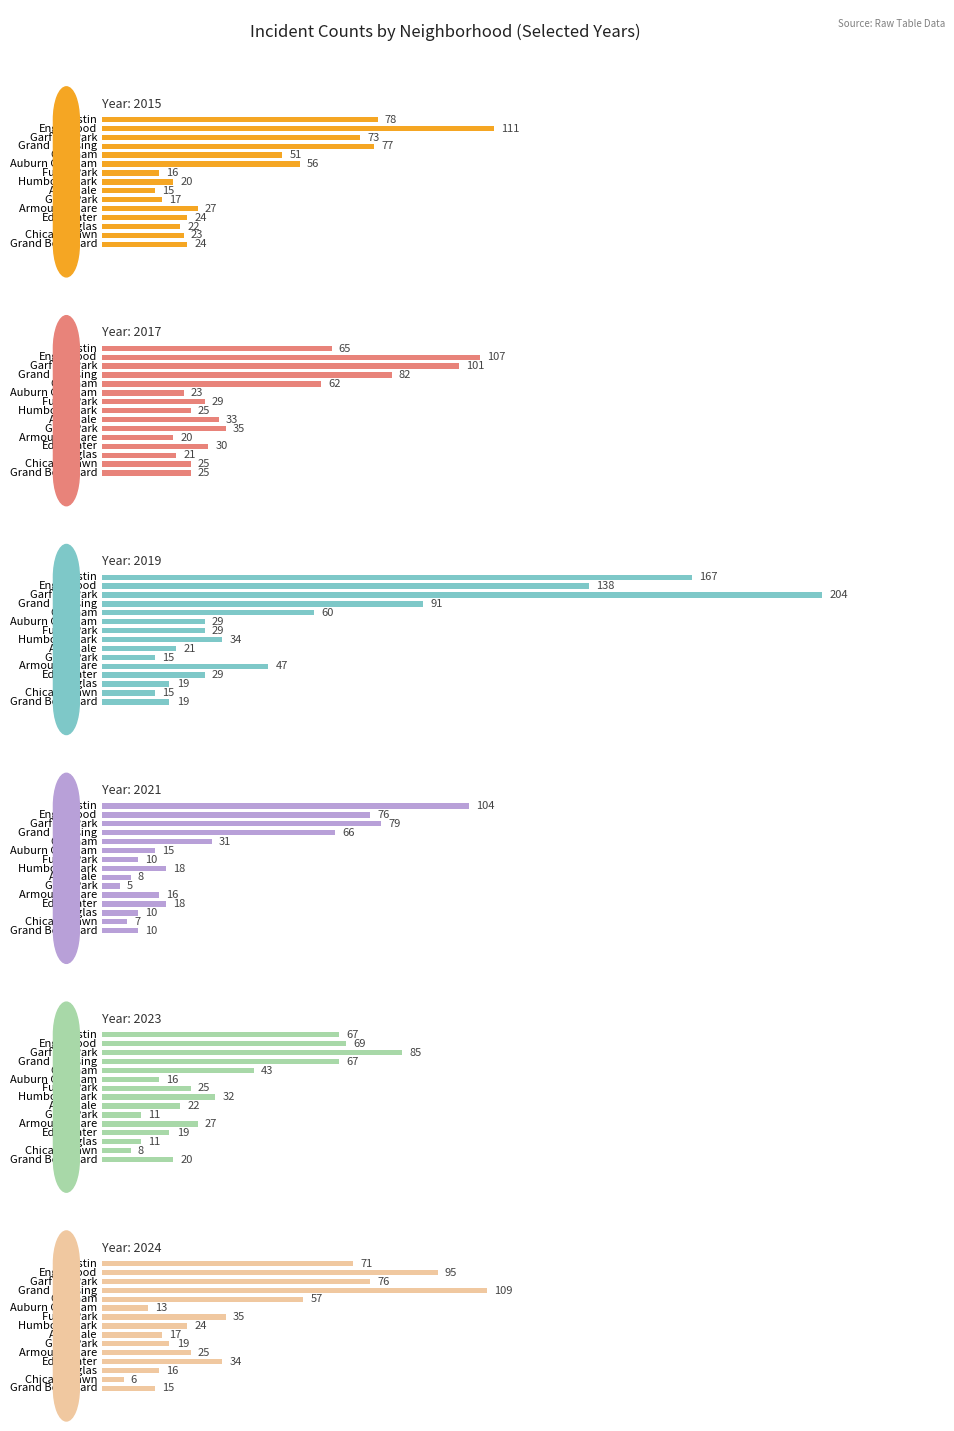

Between Auburn Gresham and Austin, which is larger?

Austin